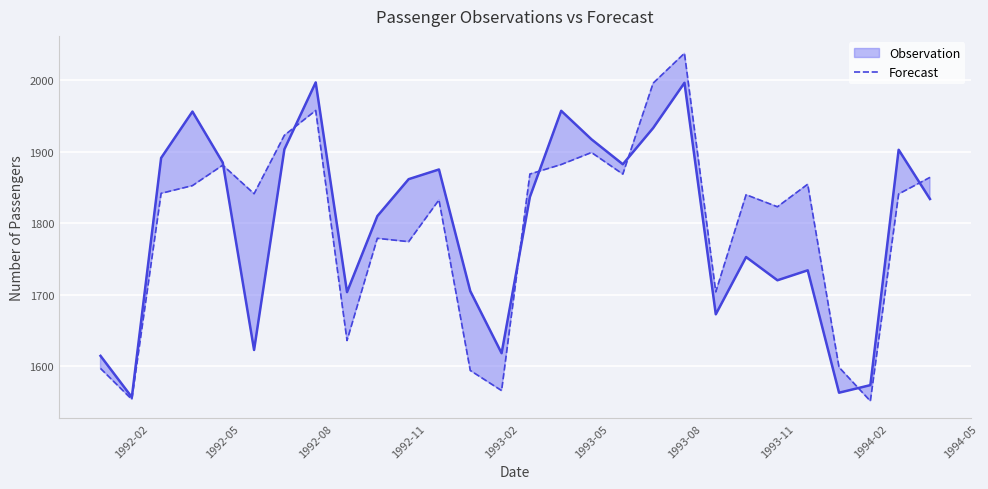

The value of Forecast at 1992-02 is 817.3. True or false?

False